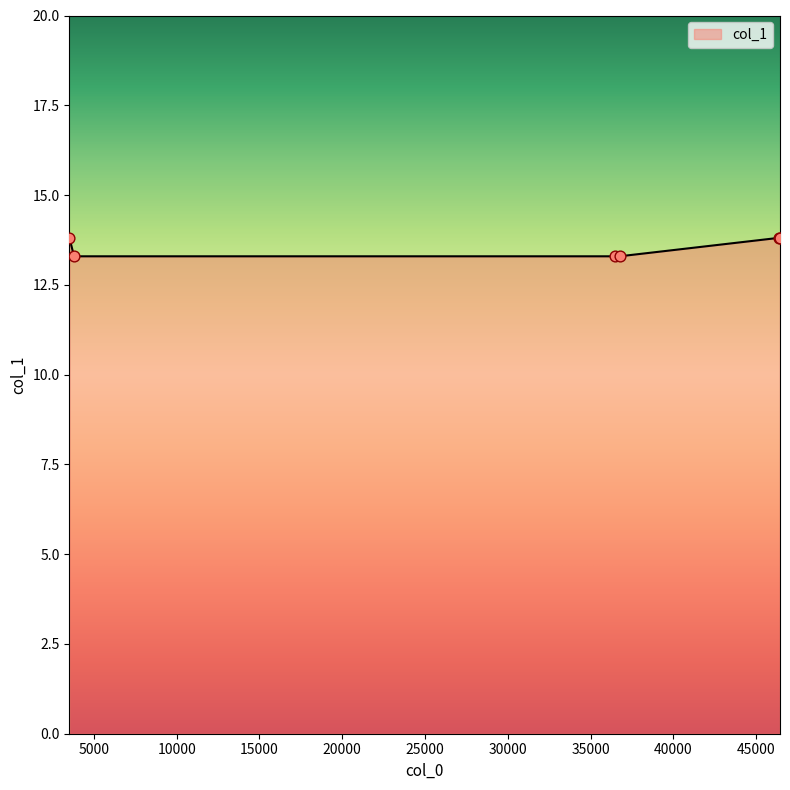

What is the sum of all values?

81.3